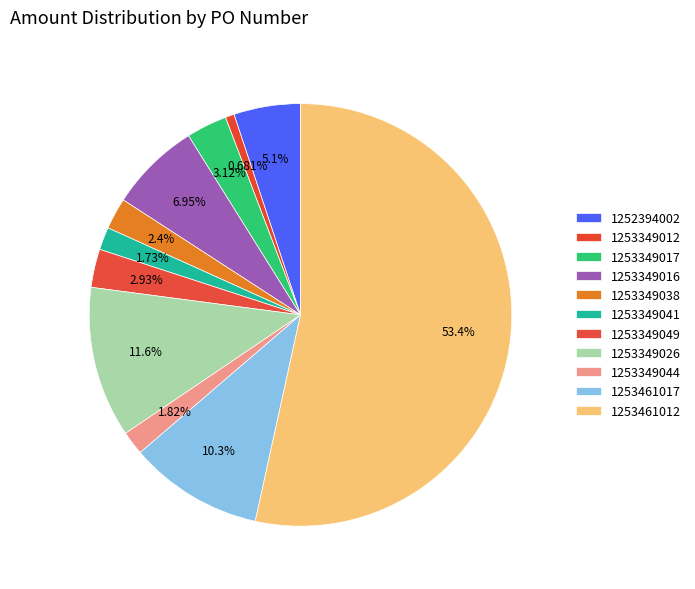

To the nearest percent, what portion does 1253349016 represent?

7%